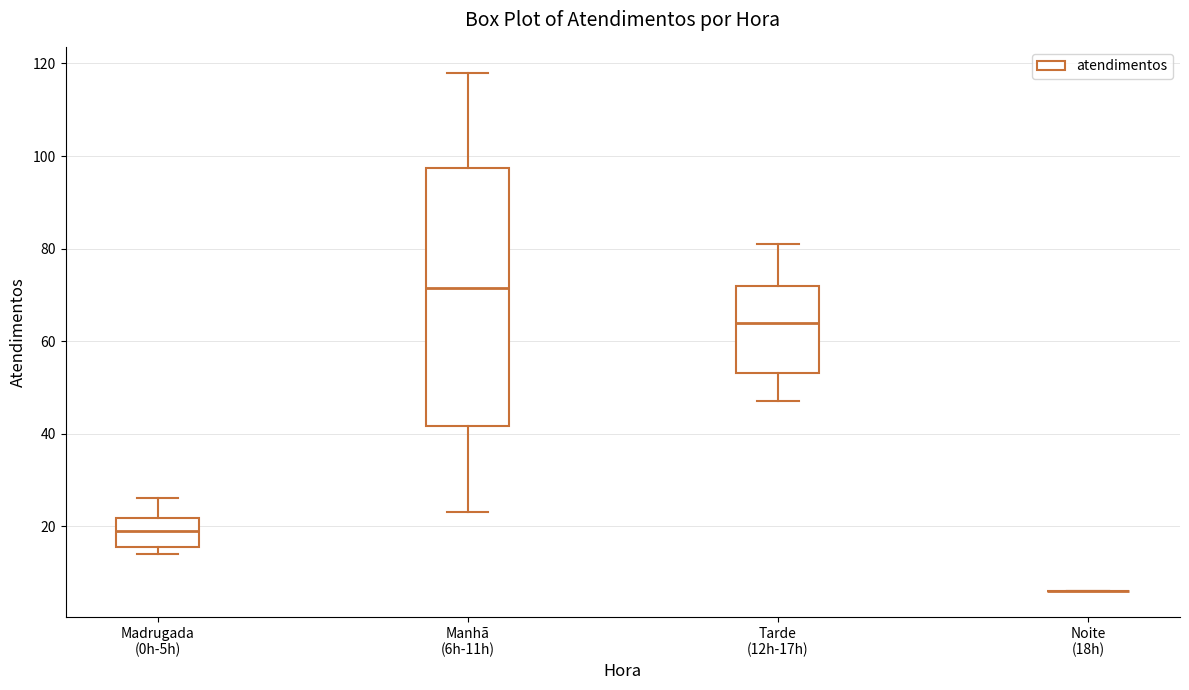

Reading left to right, transcribe this box plot: for each box, give where its median line is, the range the box spans, and where its two whiskers end, as read against the y-axis. The values are not printed on the chart, so give them approximately, as read against the axis.

Madrugada (0h-5h): median 20, box 16 to 22, whiskers 14 to 26
Manhã (6h-11h): median 72, box 42 to 98, whiskers 24 to 118
Tarde (12h-17h): median 64, box 54 to 72, whiskers 48 to 82
Noite (18h): box collapsed to a line at 6, whiskers 6 to 6